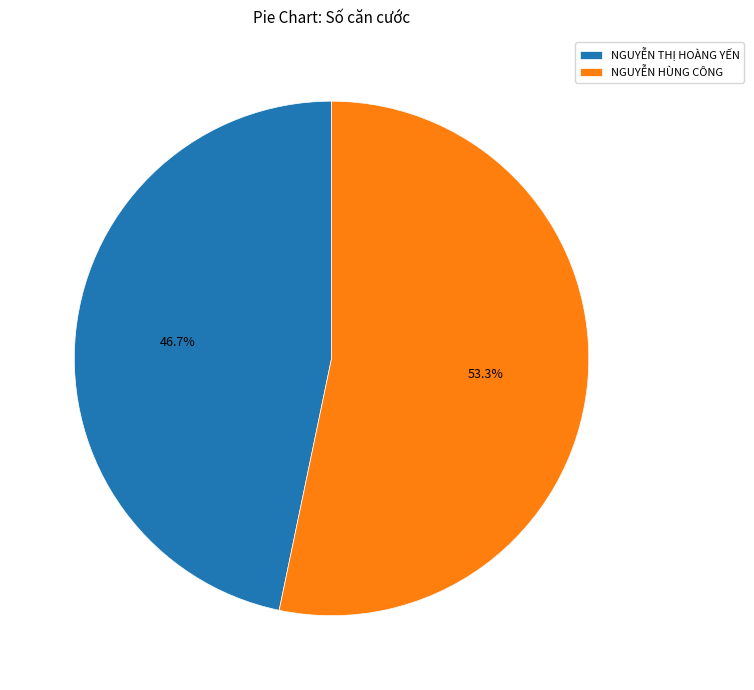

To the nearest percent, what is the average slice percentage?

50%